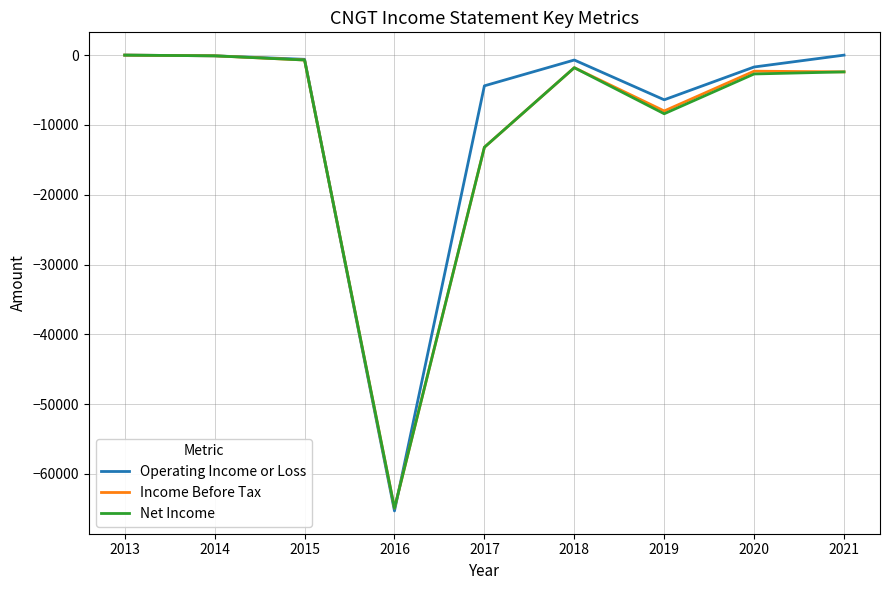

How many values in the Net Income series are below -2400?

4